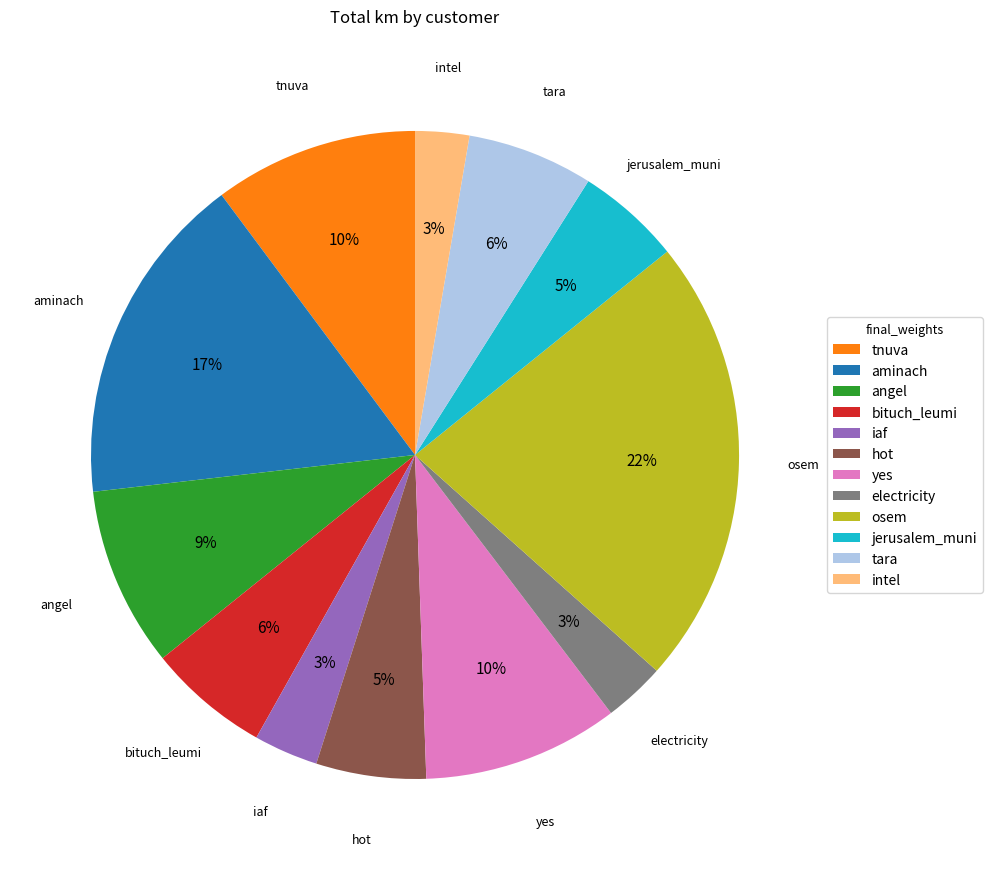

Approximately how many times larger is the value at bituch_leumi compared to electricity?

2.0